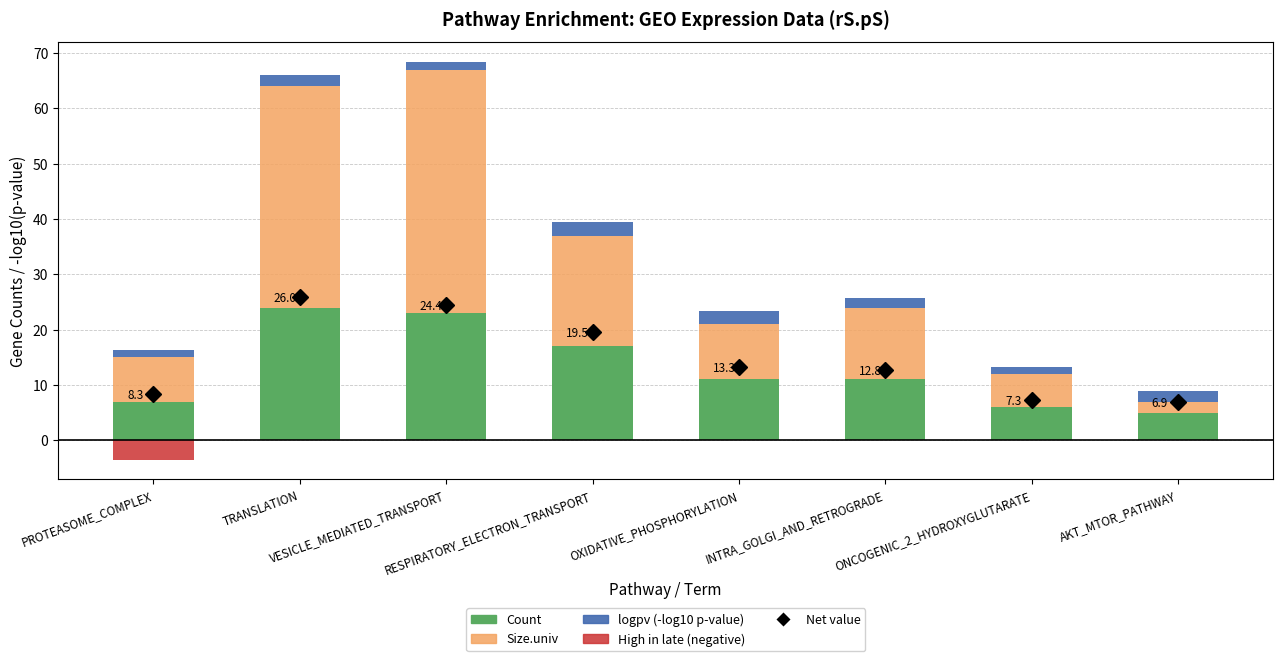

What is the difference between the second highest and second lowest values in the logpv (-log10 p-value) series?

1.0